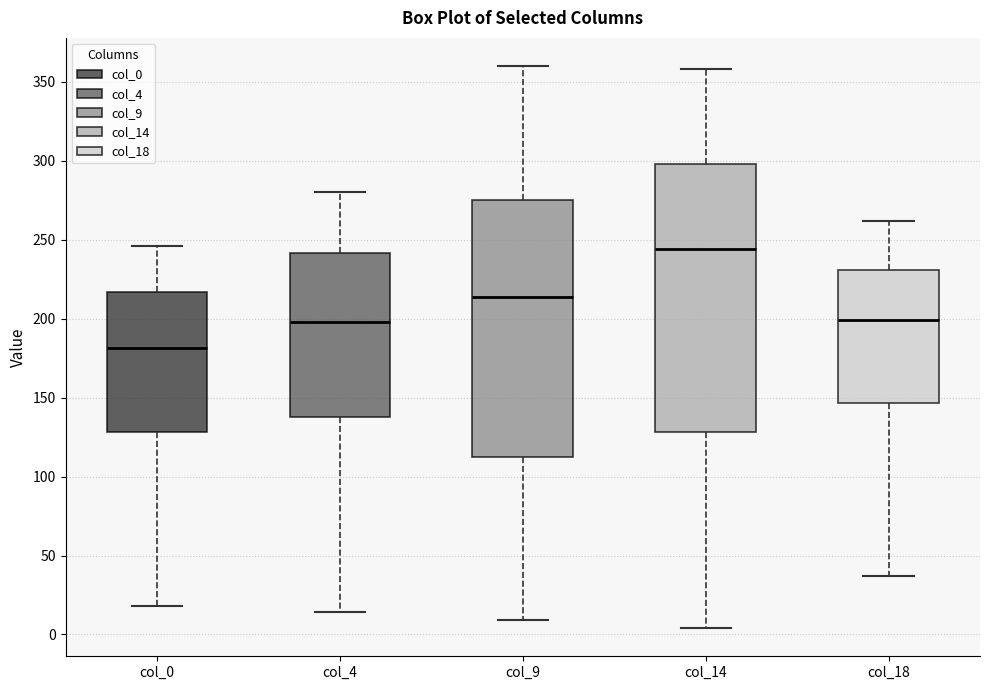

Reading left to right, read every box against the y-axis: the position of its median line, the range the box covers, and the ends of its whiskers. The values are not printed on the chart, so give them approximately, as read against the axis.

col_0: median 180, box 130 to 215, whiskers 20 to 245
col_4: median 200, box 140 to 240, whiskers 15 to 280
col_9: median 215, box 115 to 275, whiskers 10 to 360
col_14: median 245, box 130 to 300, whiskers 5 to 360
col_18: median 200, box 145 to 230, whiskers 35 to 260